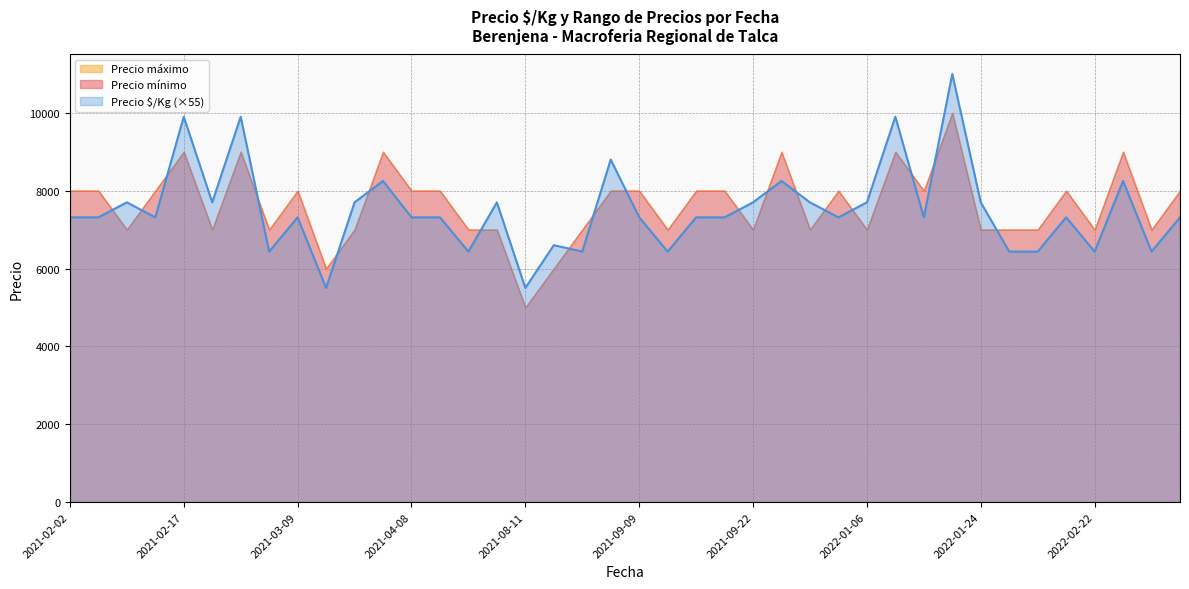

True or false: Precio máximo has more than 1 interior local peaks.

True